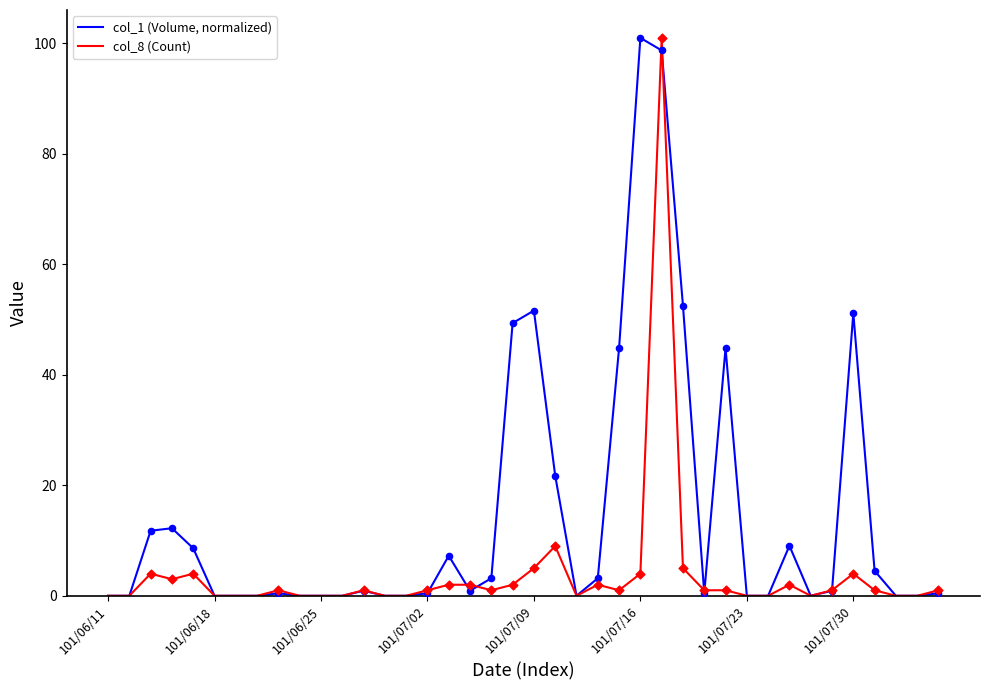

Which series has the largest total across all categories?

col_1 (Volume, normalized)